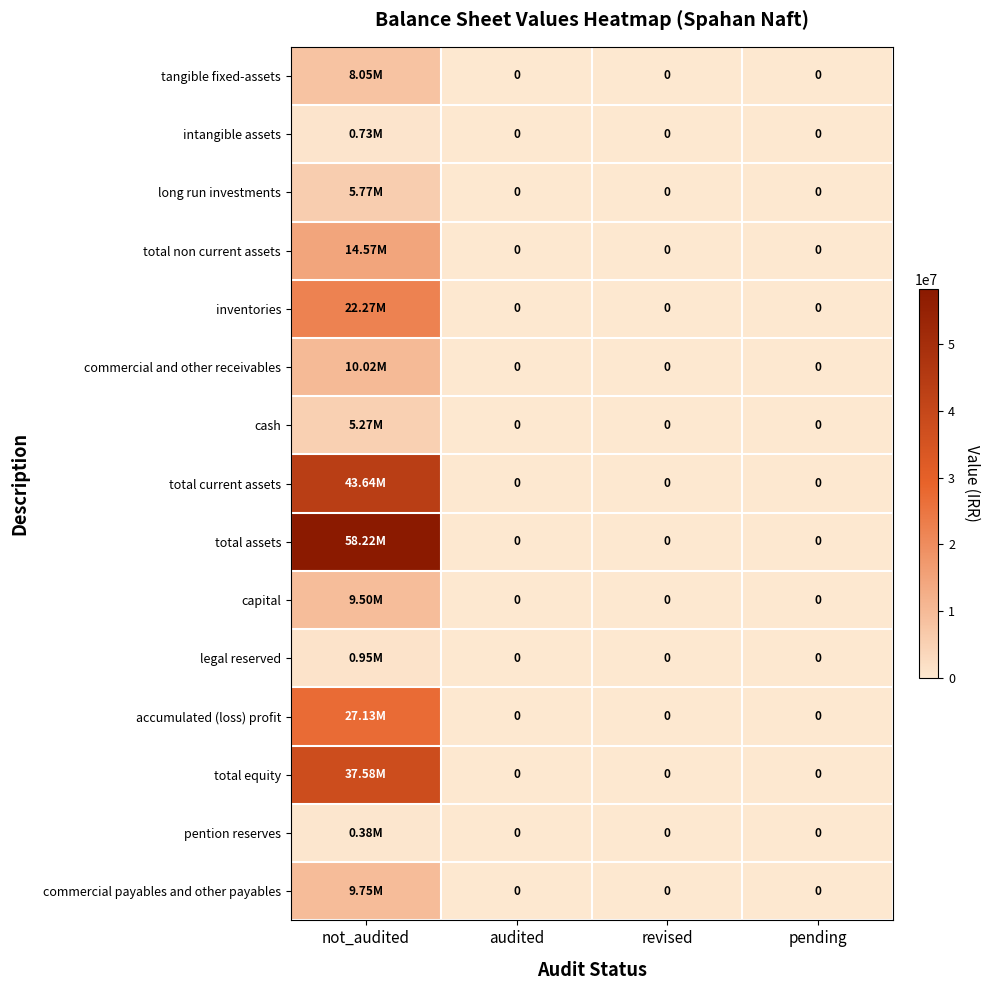

How many legal reserved values are between 0 and 950000?

4